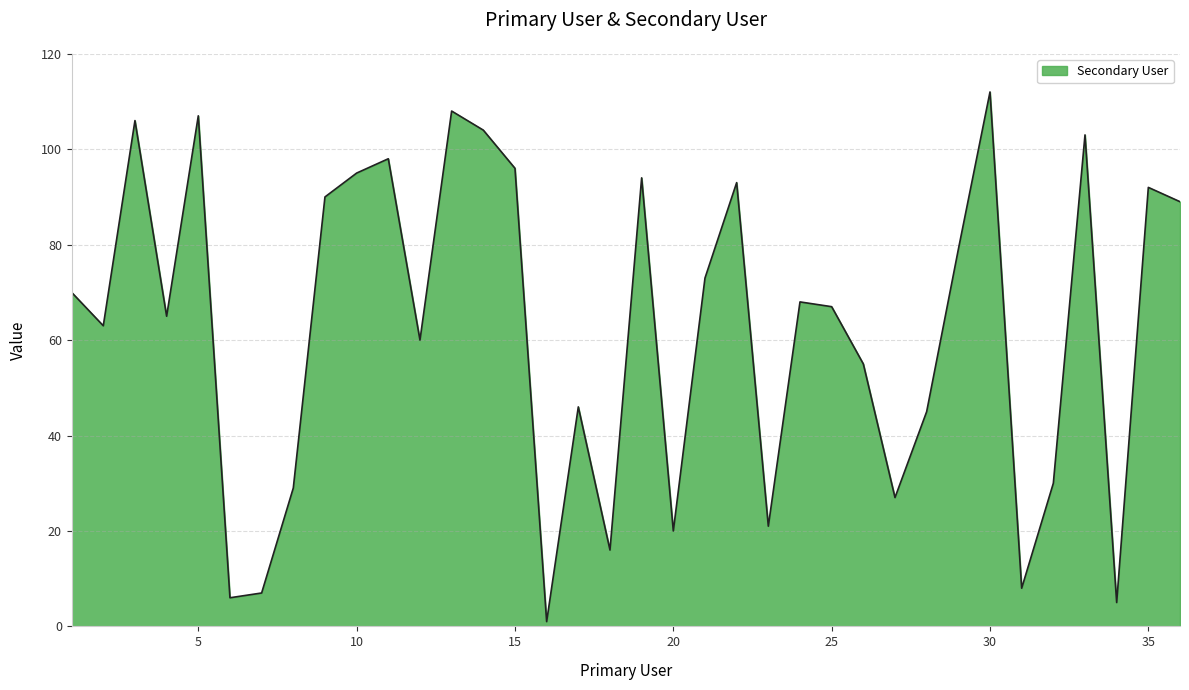

Count the number of categories in the chart.

36